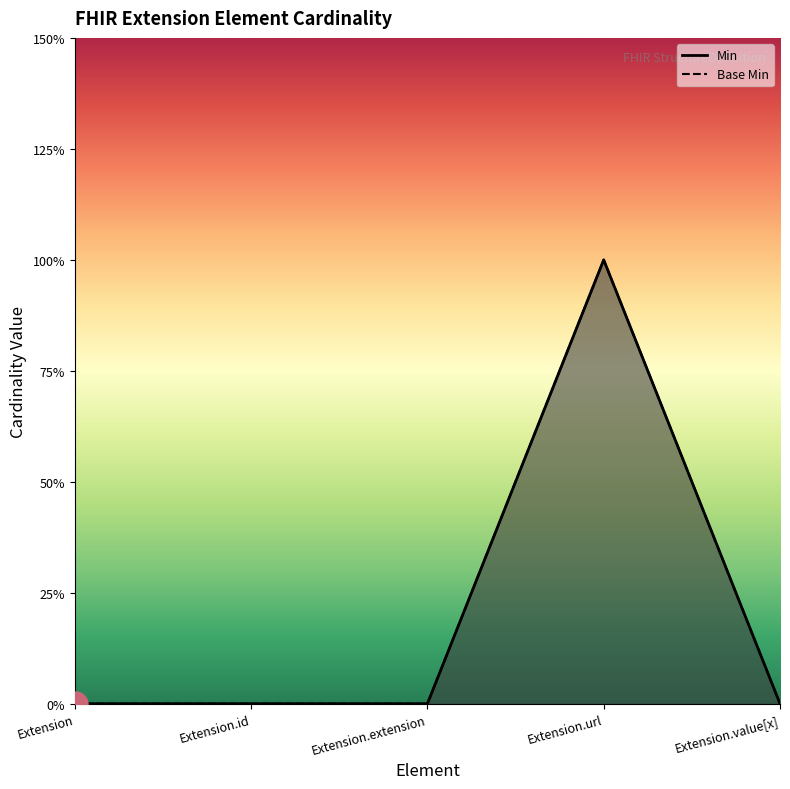

How many data points in Base Min are above 0?

1